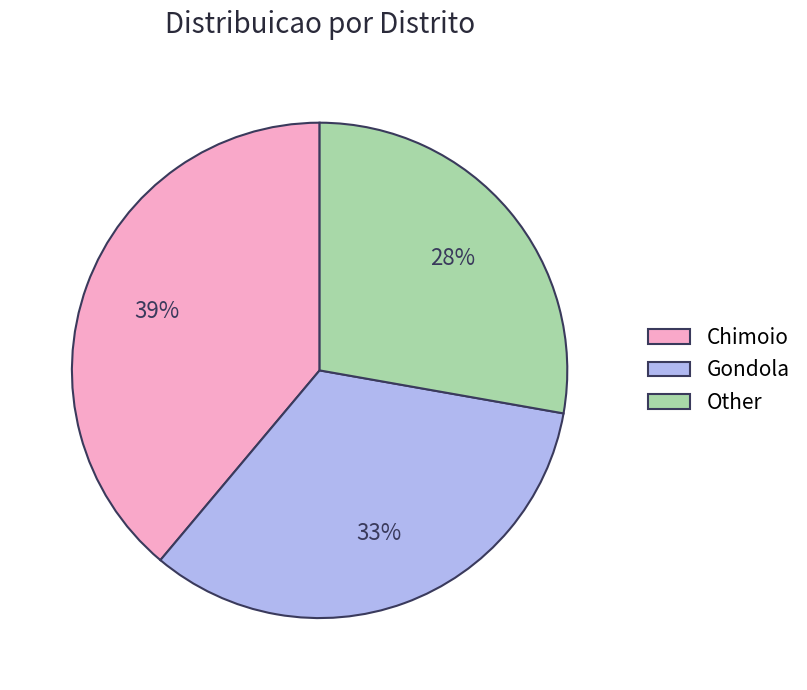

Rank the categories by value from highest to lowest.

Chimoio, Gondola, Other